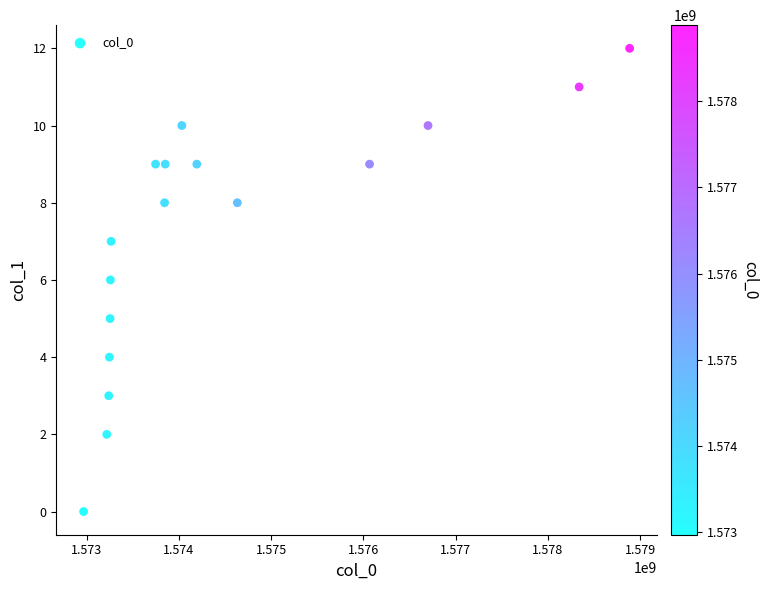

What is the range of Y values (max minus min)?

12